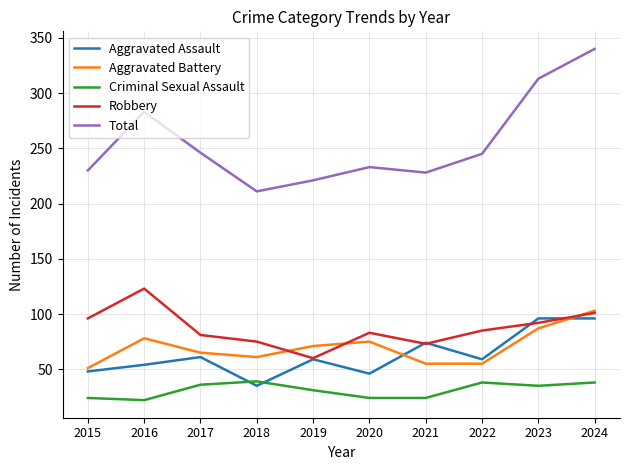

At which label does Robbery reach its minimum?

2019